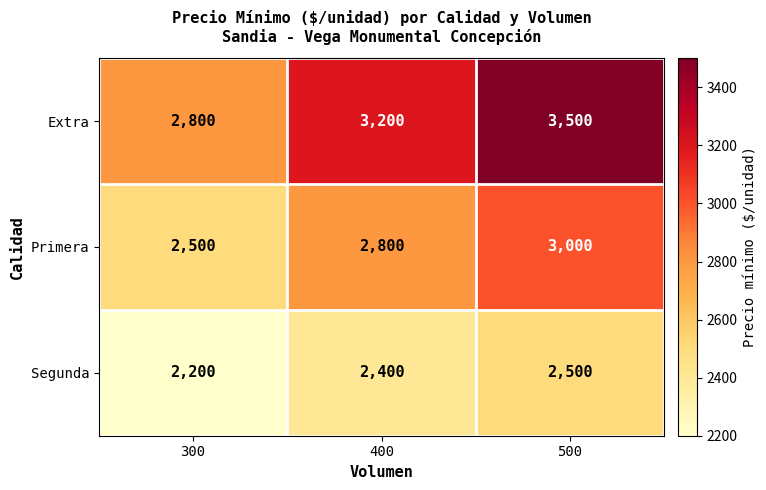

How many distinct data groups are displayed?

3